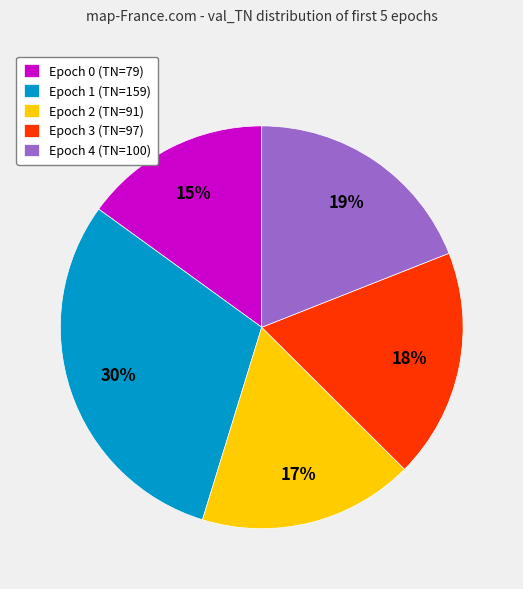

To the nearest percent, what is the combined percentage of Epoch 4 (TN=100) and Epoch 2 (TN=91)?

36%